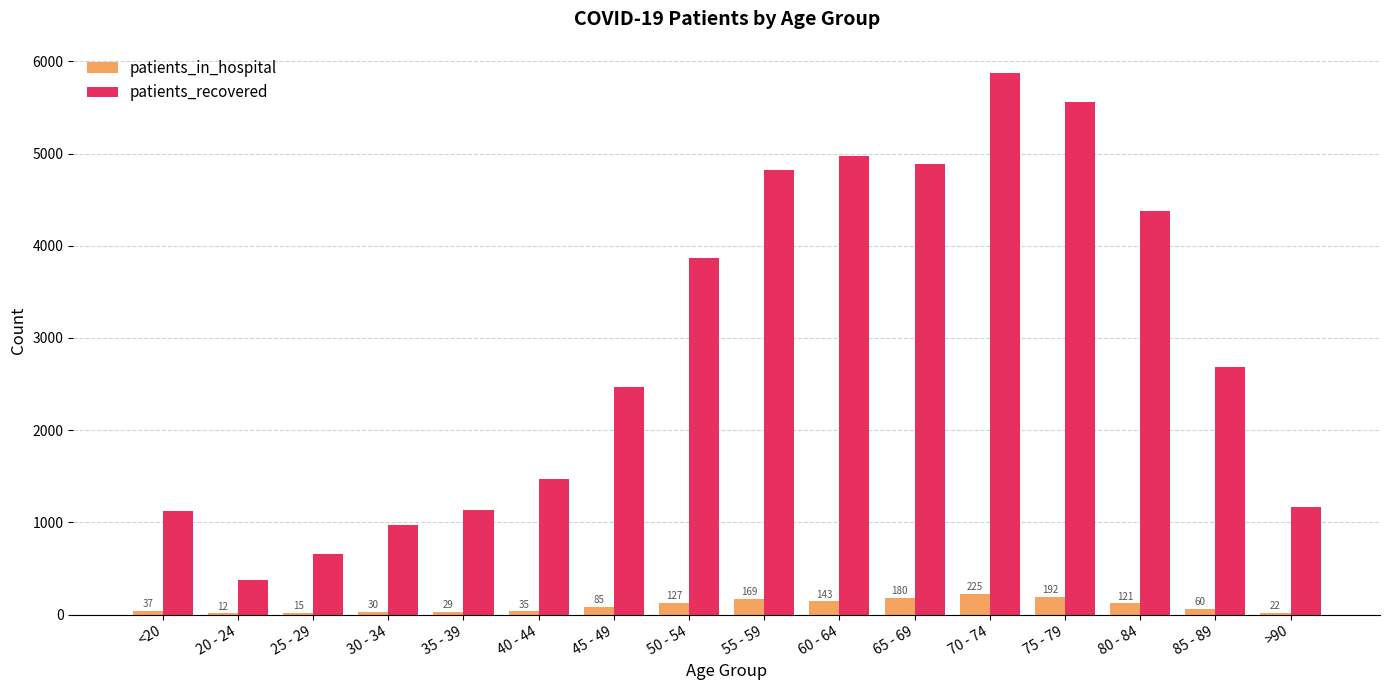

At which category is the sum across all series the highest?

70 - 74